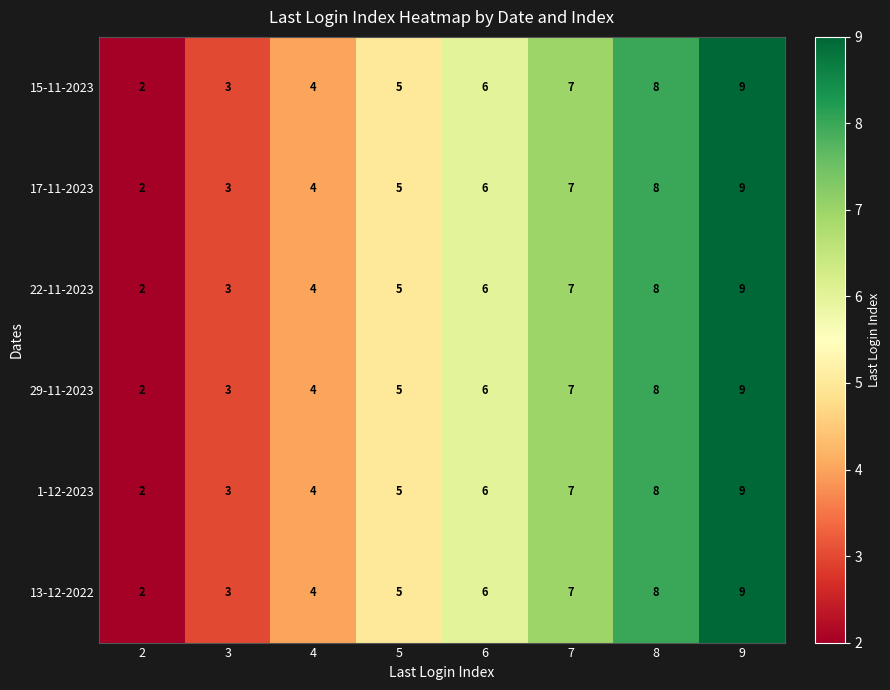

List the labels in order of 22-11-2023 value, smallest first.

2, 3, 4, 5, 6, 7, 8, 9